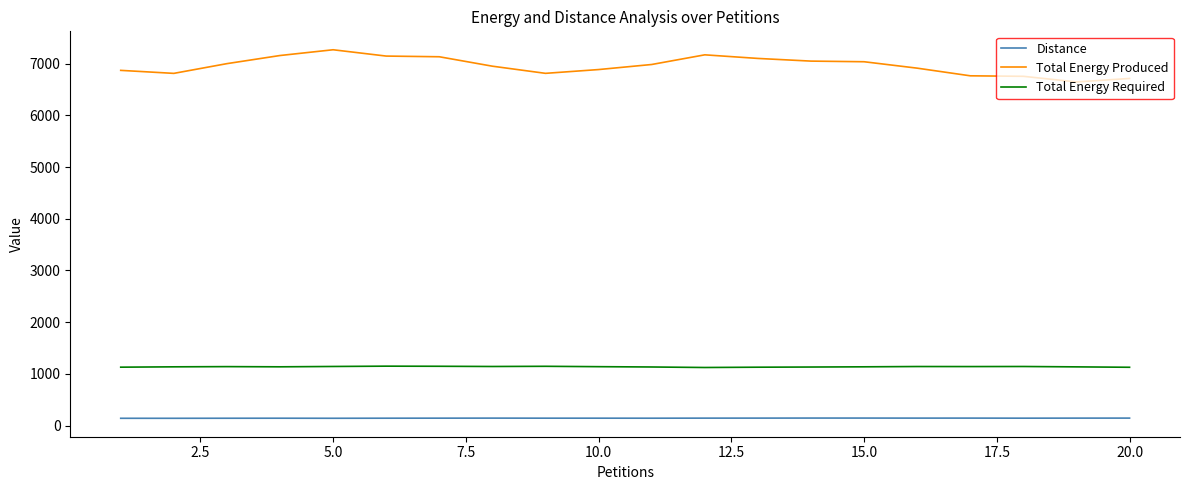

How many values in the Distance series are below 142?

8